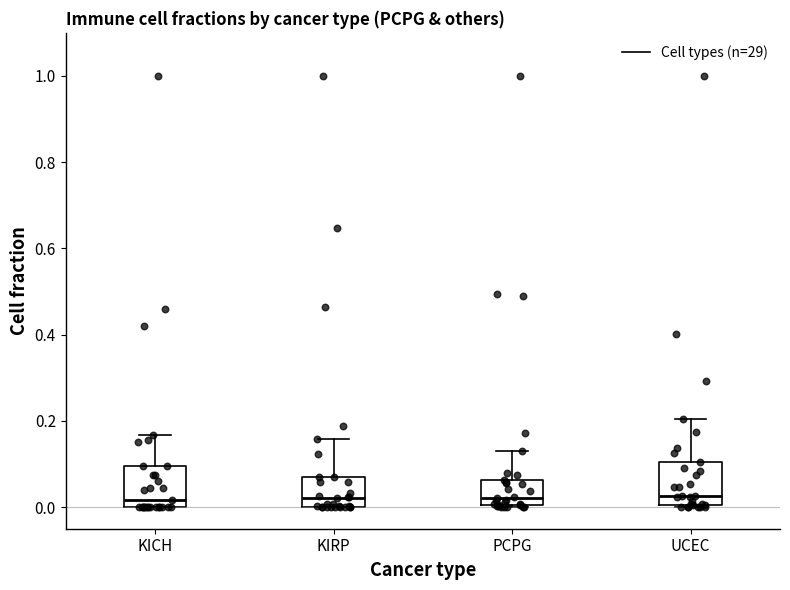

Where does the upper whisker of the box for KIRP end on the y-axis? The values are not printed on the chart, so give them approximately, as read against the axis.

0.16